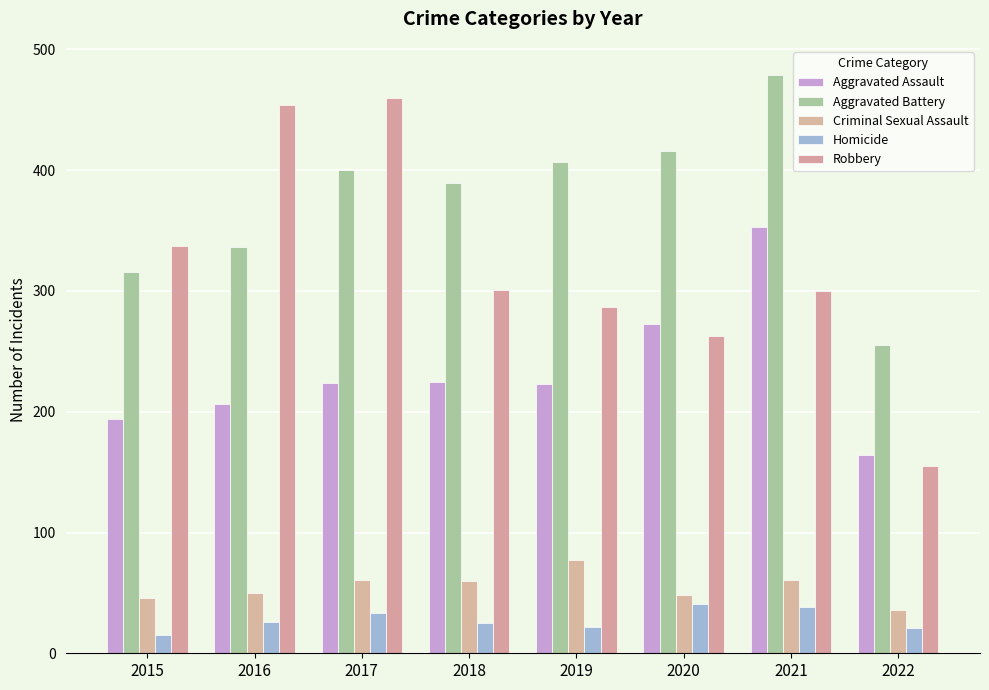

What is the sum of the Criminal Sexual Assault values at 2019 and 2020?

125